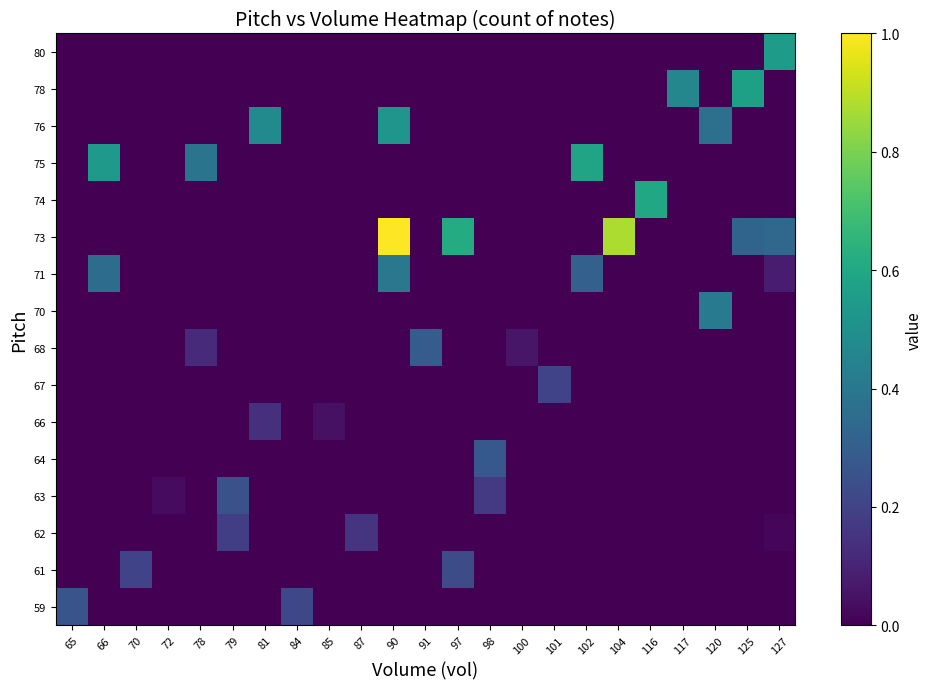

How many distinct data groups are displayed?

16